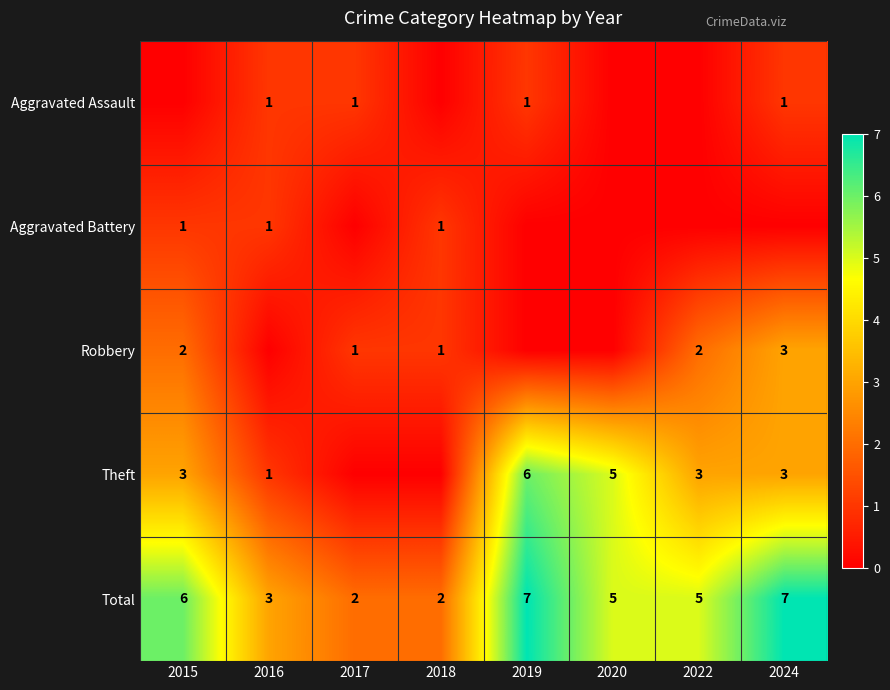

The Total series shows 2 at 2017. True or false?

True